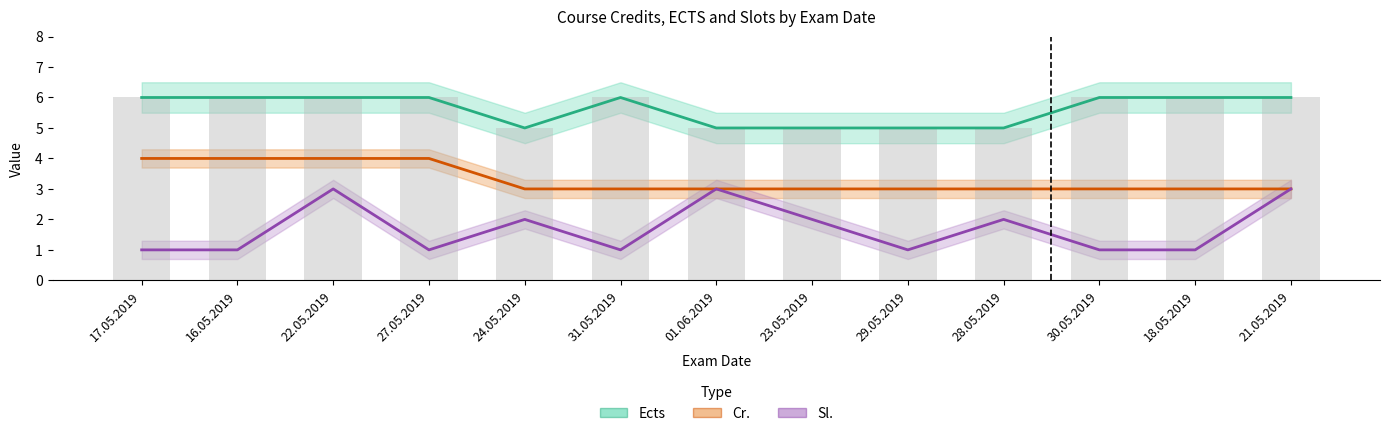

What is the average value of the Ects series?

6